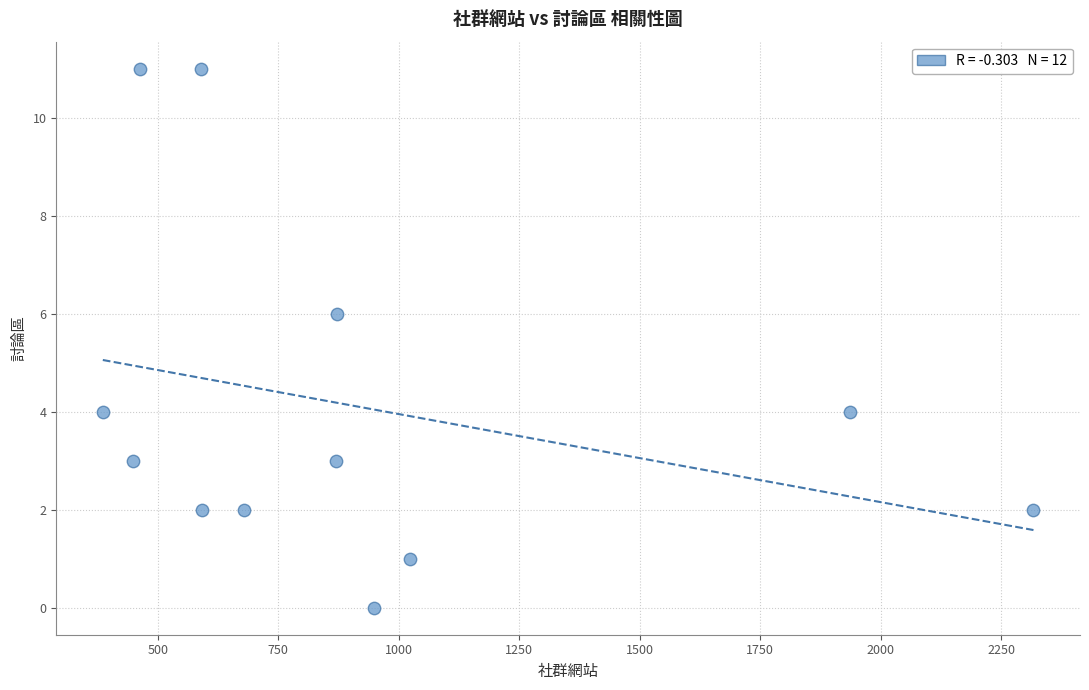

What is the average X value?

927